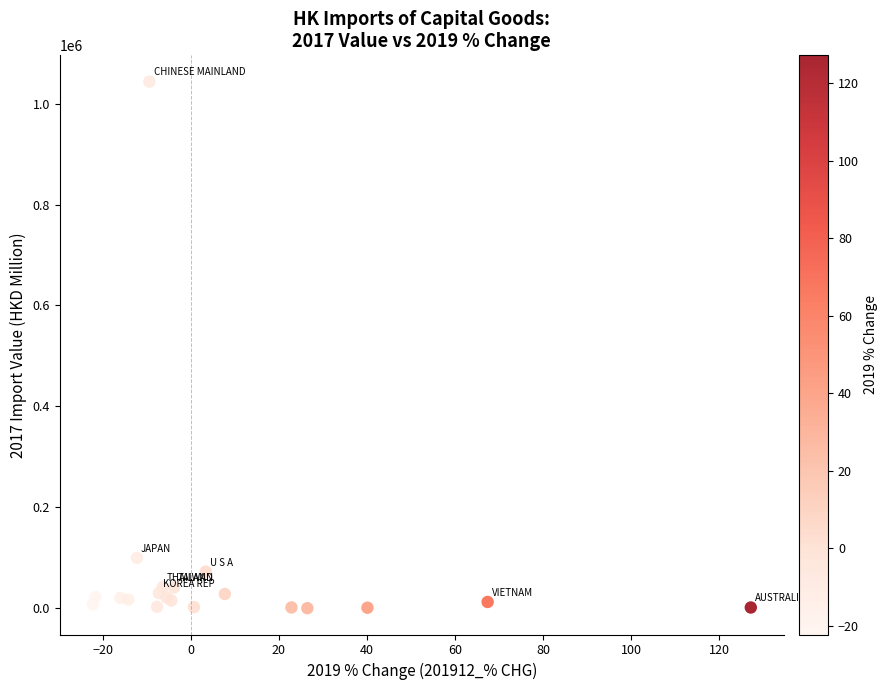

What Y value in the scatter plot is closest to 521926?

100059.8